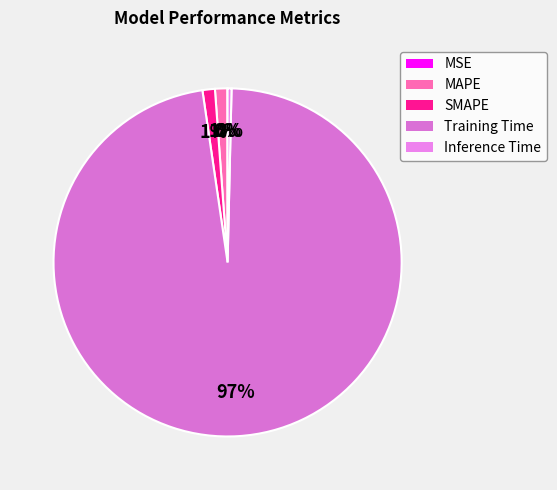

Is the sum of MAPE and SMAPE greater than half?

No